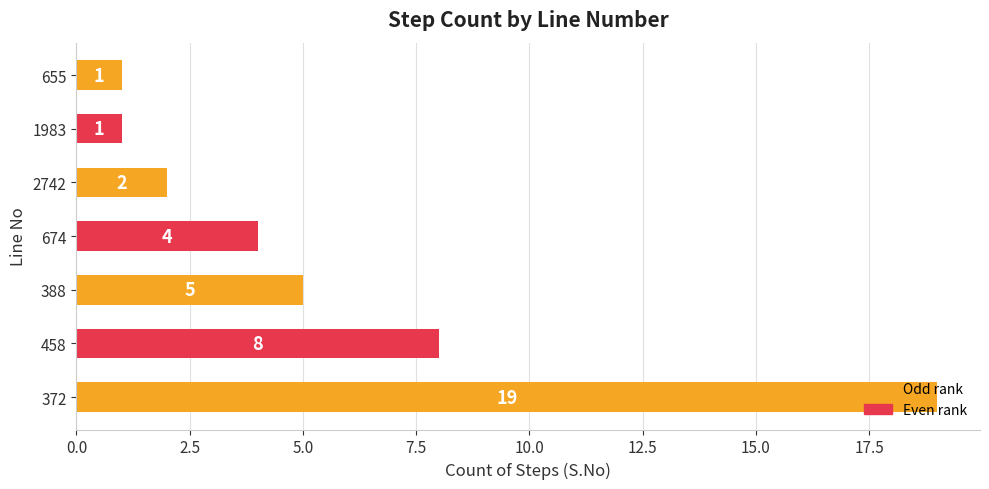

Read the value at 372, to the nearest 5.

20